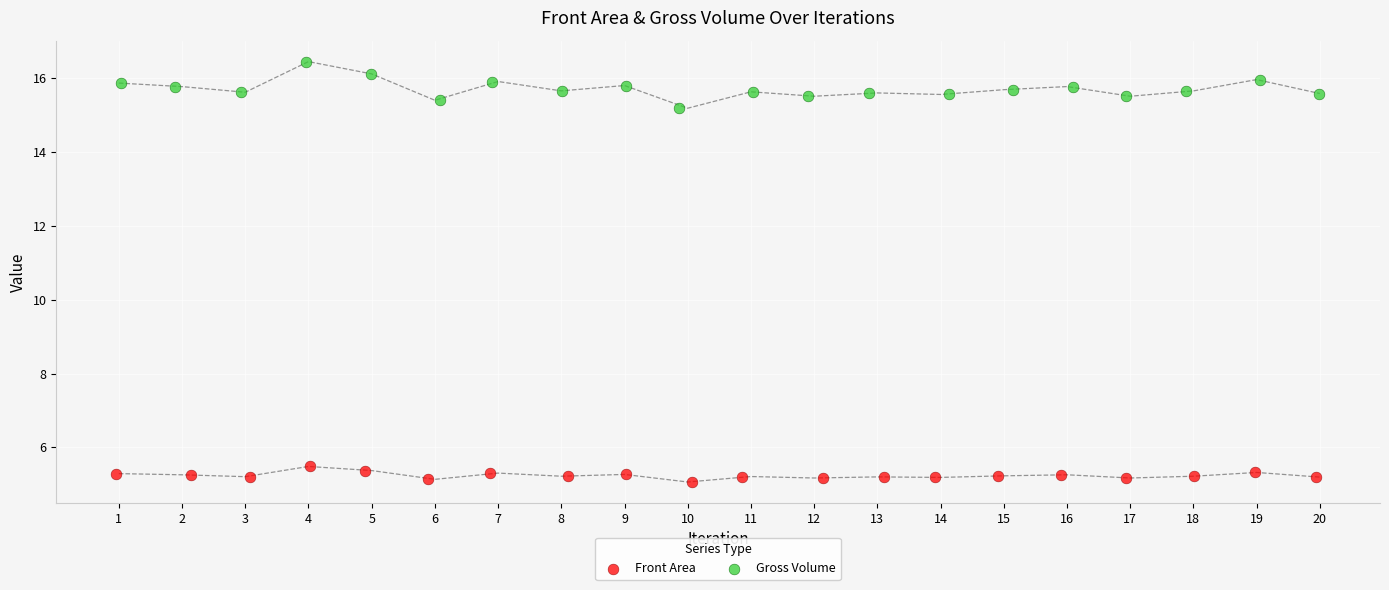

Which series reaches the maximum Y coordinate?

Gross Volume